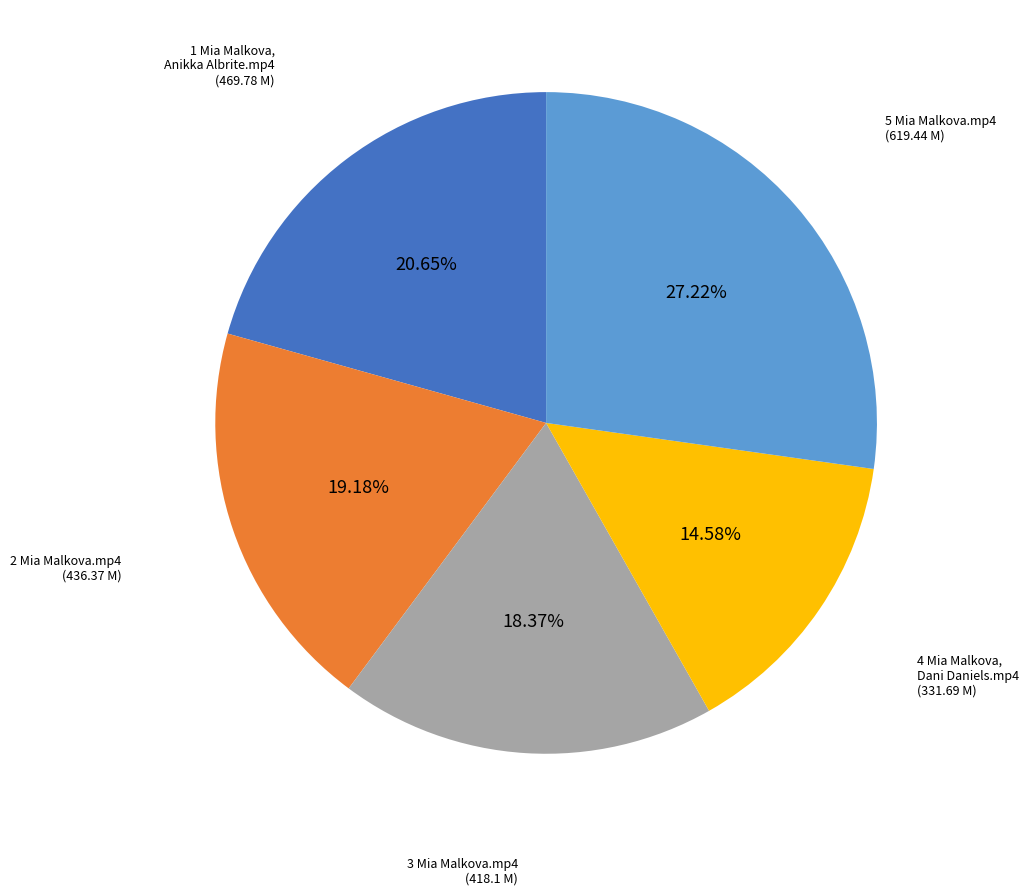

Is there a majority slice in this chart?

No